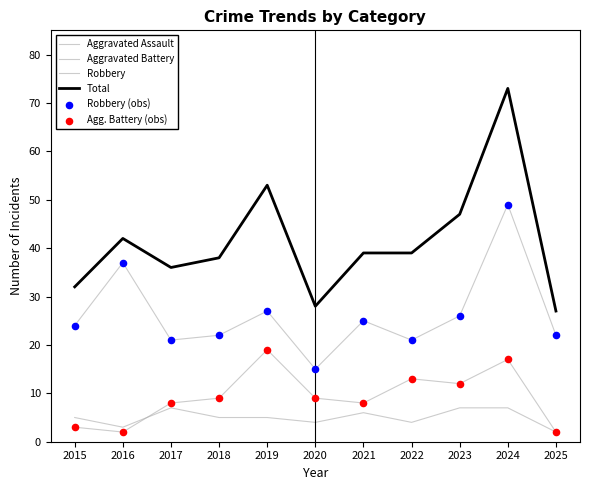

Is the value of Aggravated Battery at 2018 greater than the value of Total at 2023?

No